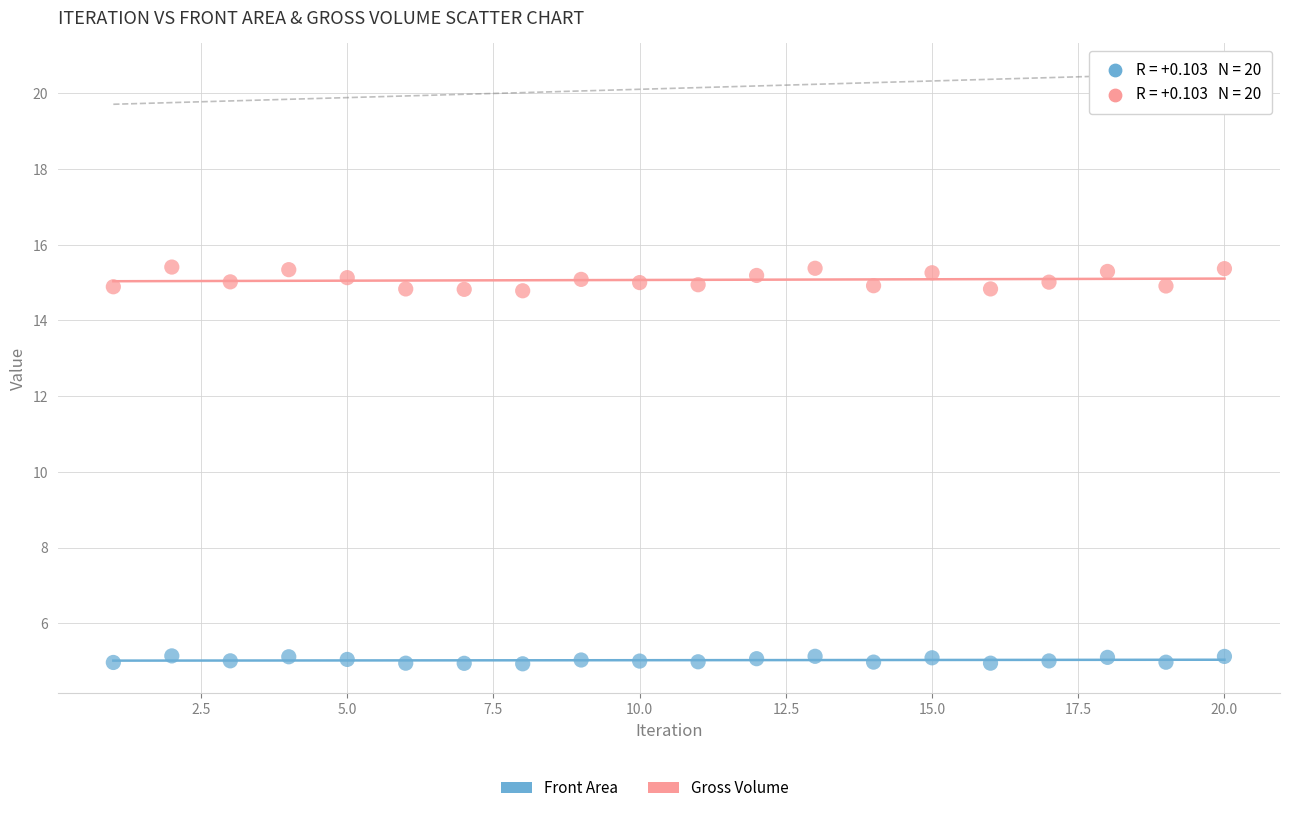

Which series reaches the minimum Y coordinate?

Front Area